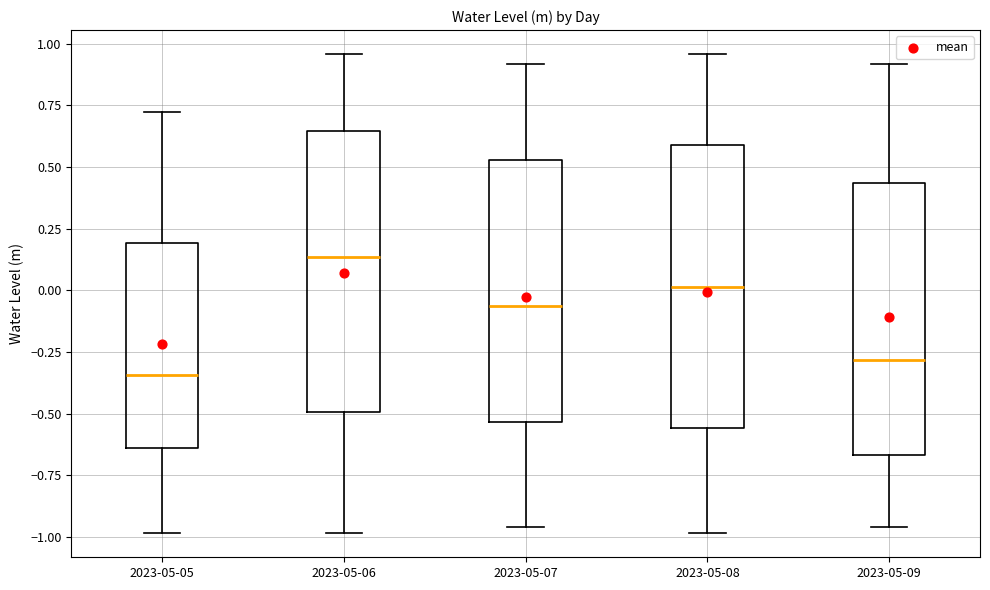

Reading left to right, read every box against the y-axis: the position of its median line, the range the box covers, and the ends of its whiskers. The values are not printed on the chart, so give them approximately, as read against the axis.

2023-05-05: median -0.35, box -0.65 to 0.20, whiskers -1.00 to 0.70
2023-05-06: median 0.15, box -0.50 to 0.65, whiskers -1.00 to 0.95
2023-05-07: median -0.05, box -0.55 to 0.55, whiskers -0.95 to 0.90
2023-05-08: median 0.00, box -0.55 to 0.60, whiskers -1.00 to 0.95
2023-05-09: median -0.30, box -0.65 to 0.45, whiskers -0.95 to 0.90